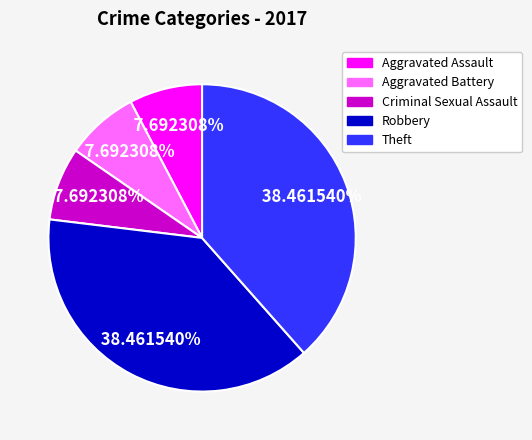

Is it true that Theft is 38% of the pie?

True